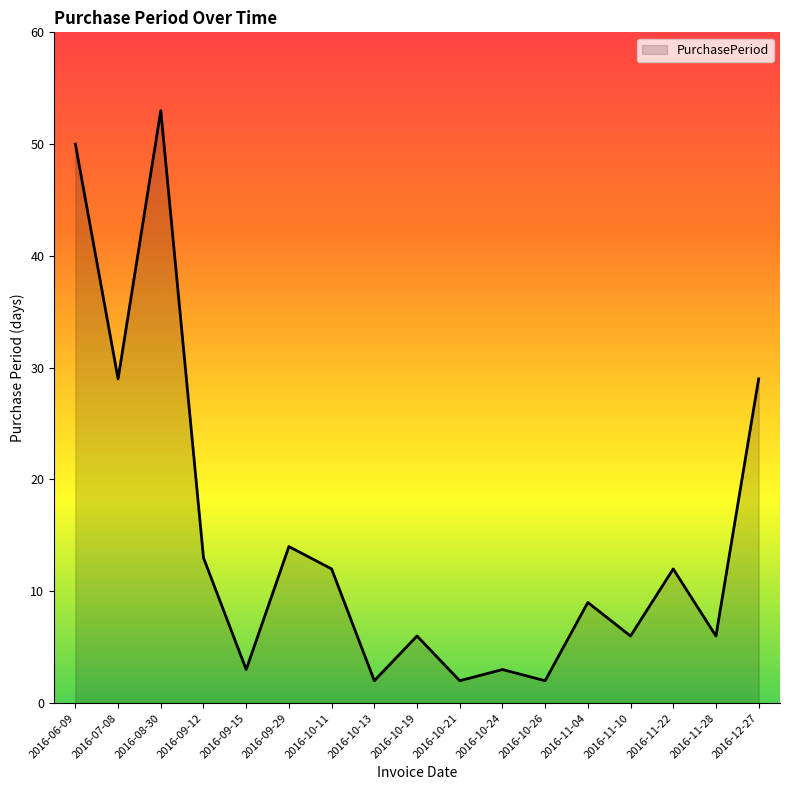

What position from the right is 2016-06-09?

17